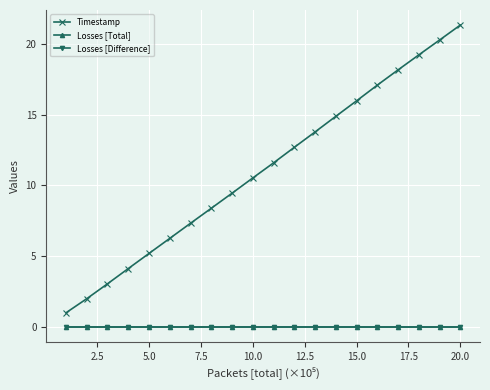

How many categories are shown in the chart?

20